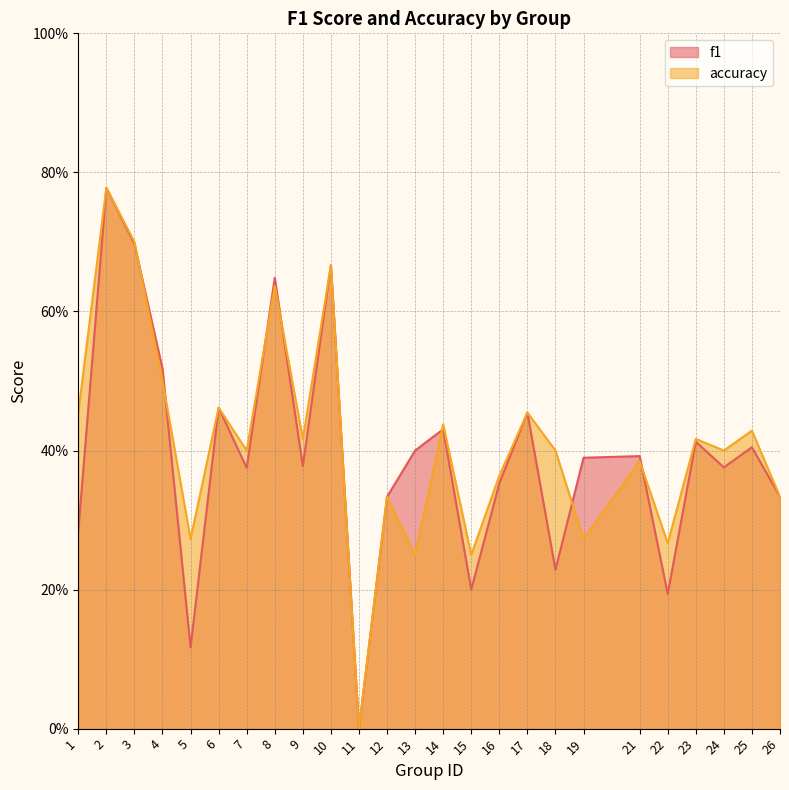

Reading left to right, transcribe all the data shown in this chart.

f1: 0.3	0.8	0.7	0.5	0.1	0.5	0.4	0.6	0.4	0.7	0.0	0.3	0.4	0.4	0.2	0.4	0.5	0.2	0.4	0.4	0.2	0.4	0.4	0.4	0.3
accuracy: 0.5	0.8	0.7	0.5	0.3	0.5	0.4	0.6	0.4	0.7	0.0	0.3	0.2	0.4	0.2	0.4	0.5	0.4	0.3	0.4	0.3	0.4	0.4	0.4	0.3